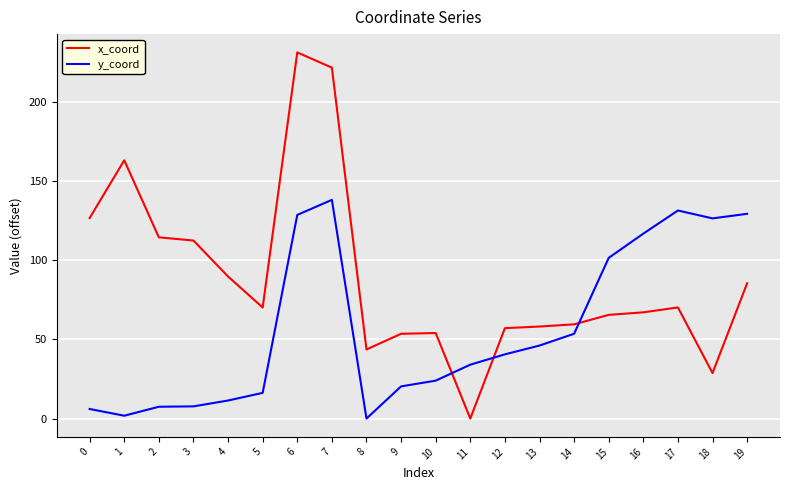

What is the greatest value displayed?

231.3